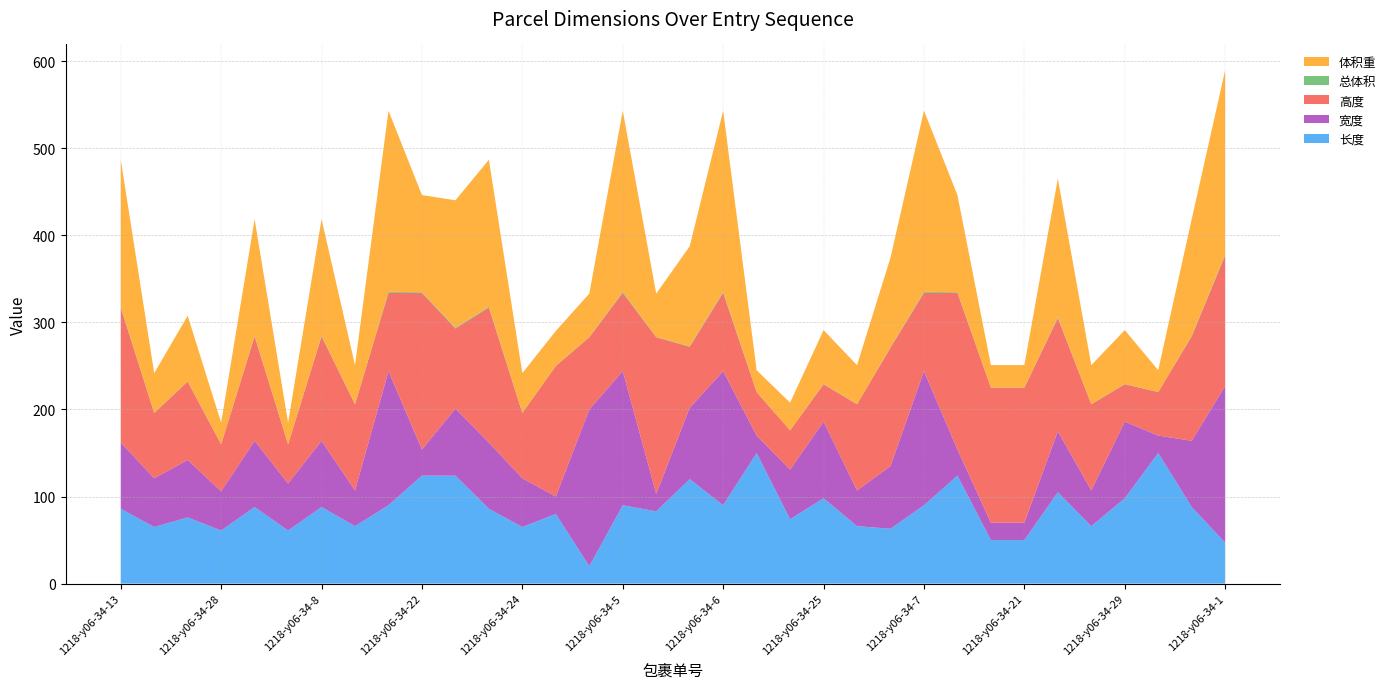

Reading left to right, list all the values displayed in this chart.

长度: 86.0	65.0	76.0	61.0	88.0	61.0	88.0	66.0	90.0	124.0	124.0	86.0	65.0	80.0	20.0	90.0	83.0	120.0	90.0	150.0	74.0	98.0	66.0	63.0	90.0	124.0	50.0	50.0	105.0	66.0	98.0	150.0	88.0	47.0
总体积: 1.0	0.3	0.5	0.1	0.8	0.1	0.8	0.3	1.2	0.7	0.9	1.0	0.3	0.2	0.3	1.2	0.3	0.7	1.2	0.1	0.2	0.4	0.3	0.6	1.2	0.7	0.2	0.2	1.0	0.3	0.4	0.1	0.8	1.3
体积重: 168.8	45.5	75.2	24.7	133.8	24.7	133.8	44.6	207.9	111.6	146.4	168.8	45.5	40.0	49.8	207.9	49.8	114.8	207.9	25.0	31.6	61.8	44.6	102.8	207.9	111.6	25.8	25.8	159.2	44.6	61.8	25.0	133.8	211.5
宽度: 76.0	56.0	66.0	45.0	76.0	54.0	76.0	41.0	154.0	30.0	77.0	76.0	56.0	20.0	180.0	154.0	20.0	82.0	154.0	20.0	57.0	88.0	41.0	72.0	154.0	30.0	20.0	20.0	70.0	41.0	88.0	20.0	76.0	180.0
高度: 155.0	75.0	90.0	54.0	120.0	45.0	120.0	99.0	90.0	180.0	92.0	155.0	75.0	150.0	83.0	90.0	180.0	70.0	90.0	50.0	45.0	43.0	99.0	136.0	90.0	180.0	155.0	155.0	130.0	99.0	43.0	50.0	120.0	150.0